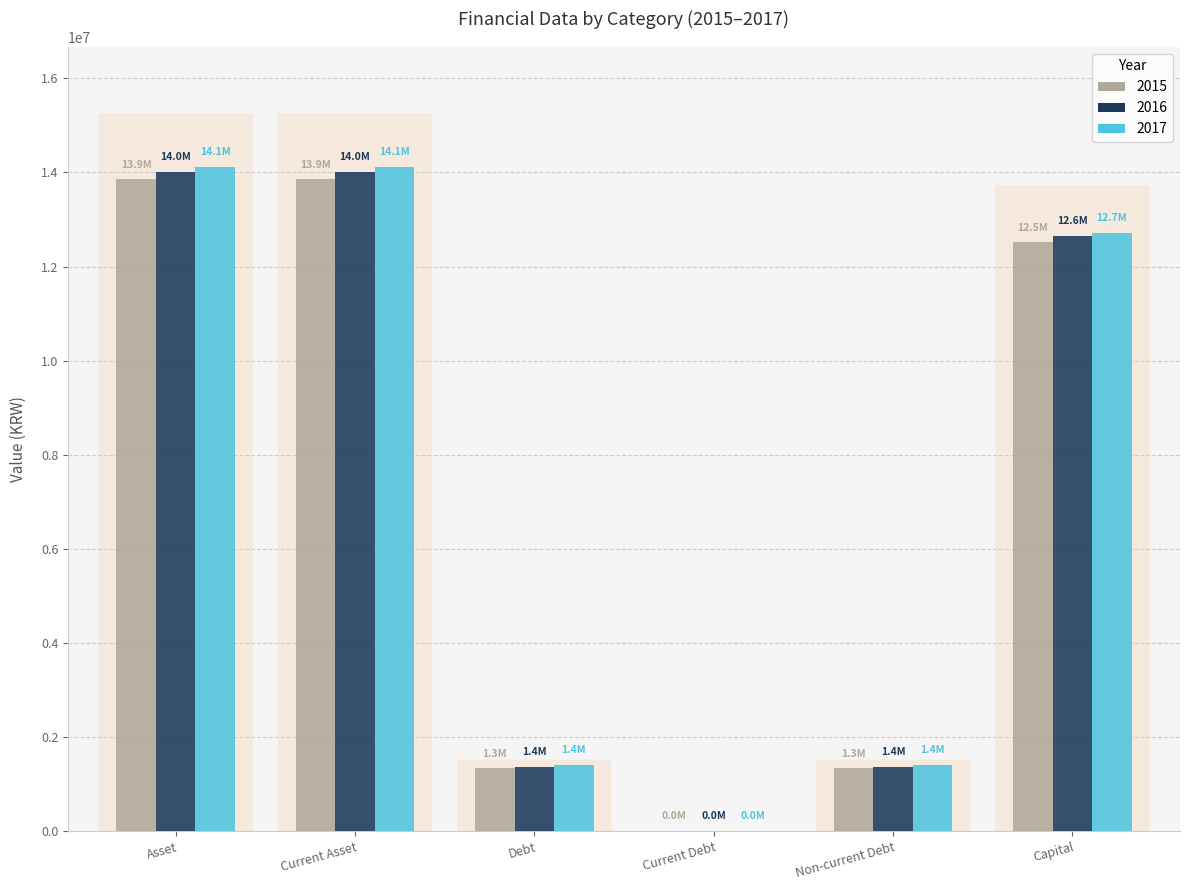

Are the bars grouped side by side (vs. stacked)?

Yes